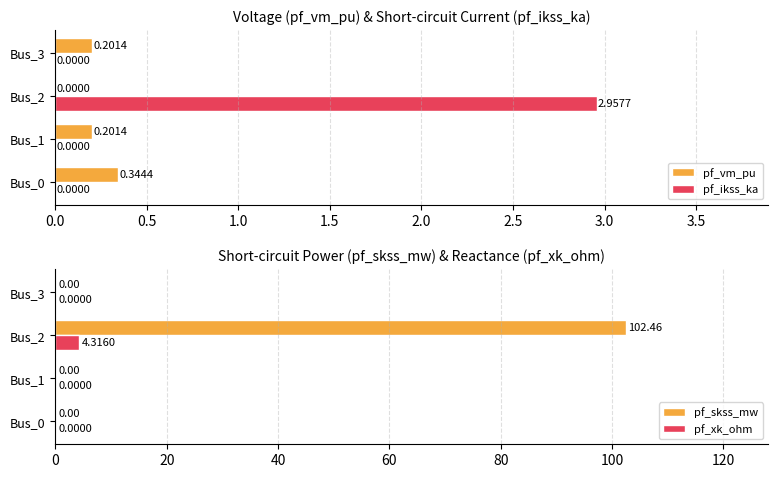

Reading right to left, what are all the values shown in this chart?

pf_vm_pu: 0.2	0.0	0.2	0.3
pf_ikss_ka: 0.0	3.0	0.0	0.0
pf_skss_mw: 0.0	102.5	0.0	0.0
pf_xk_ohm: 0.0	4.3	0.0	0.0